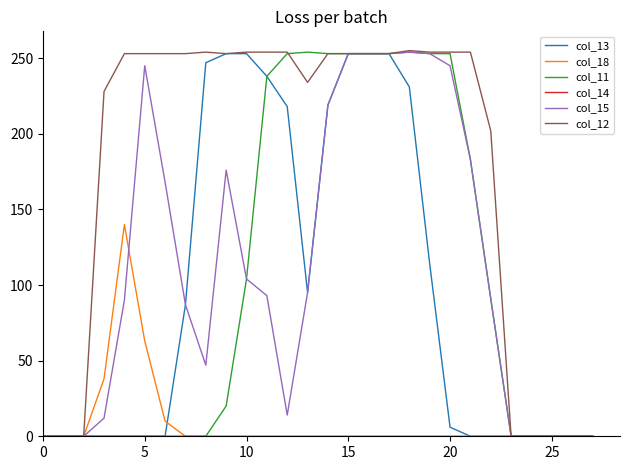

Which series has the largest total across all categories?

col_12